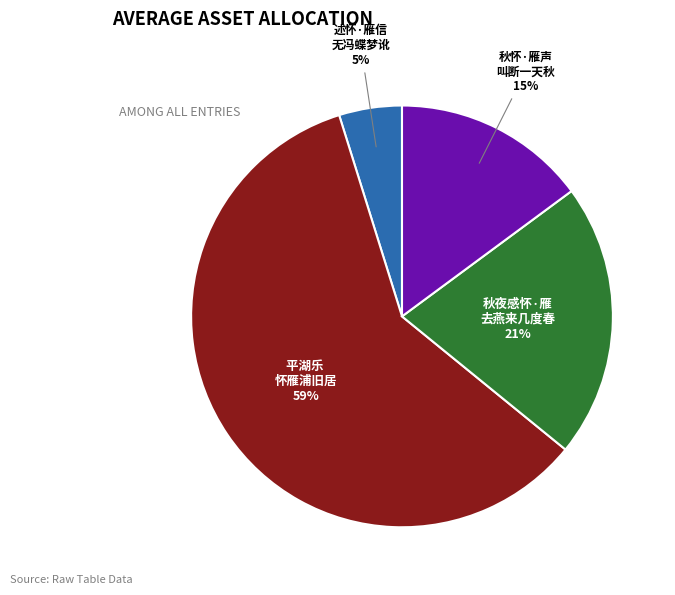

Is there a majority slice in this chart?

Yes